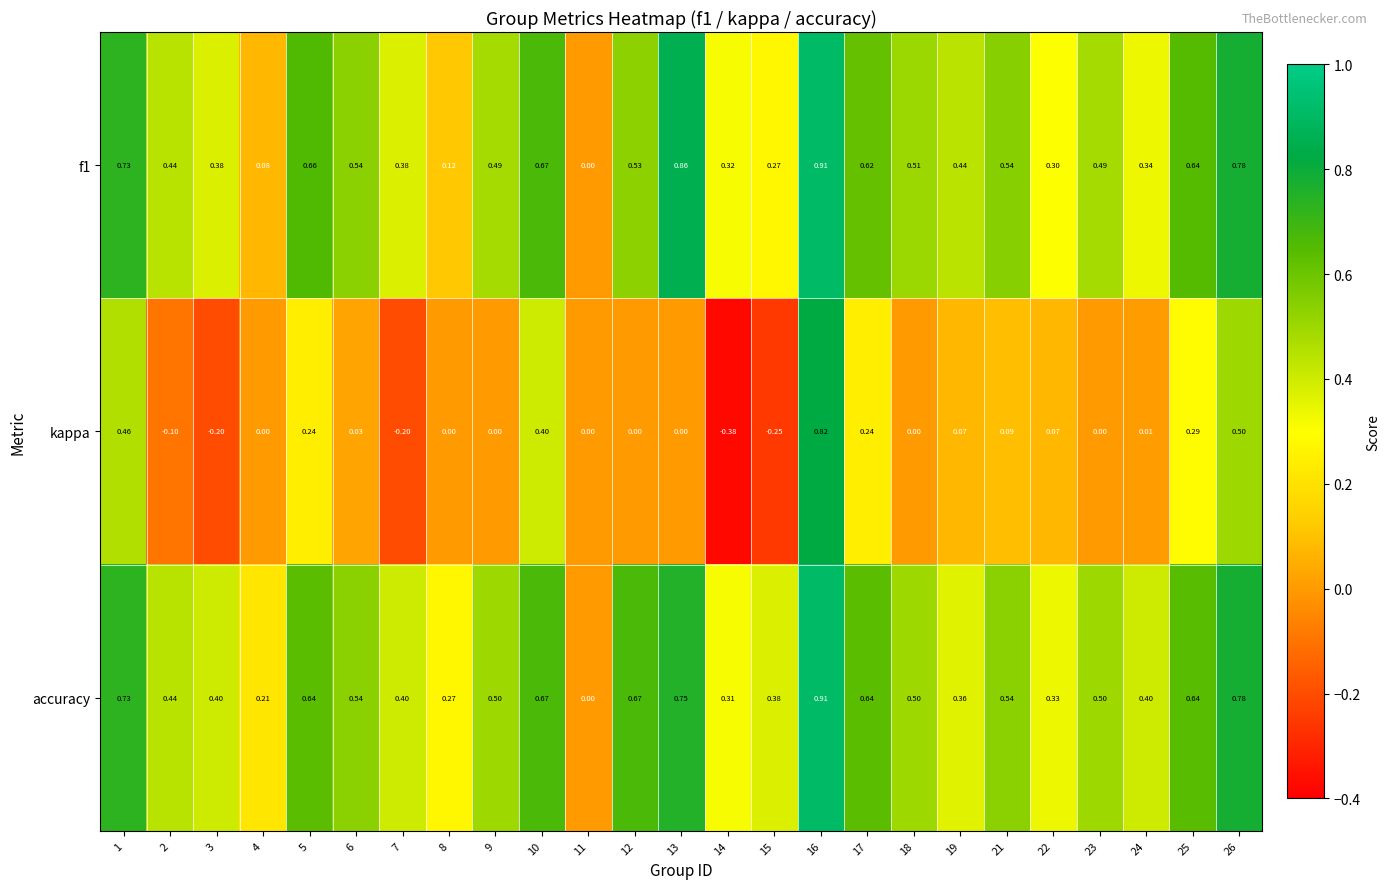

How many data points does each series have?

25